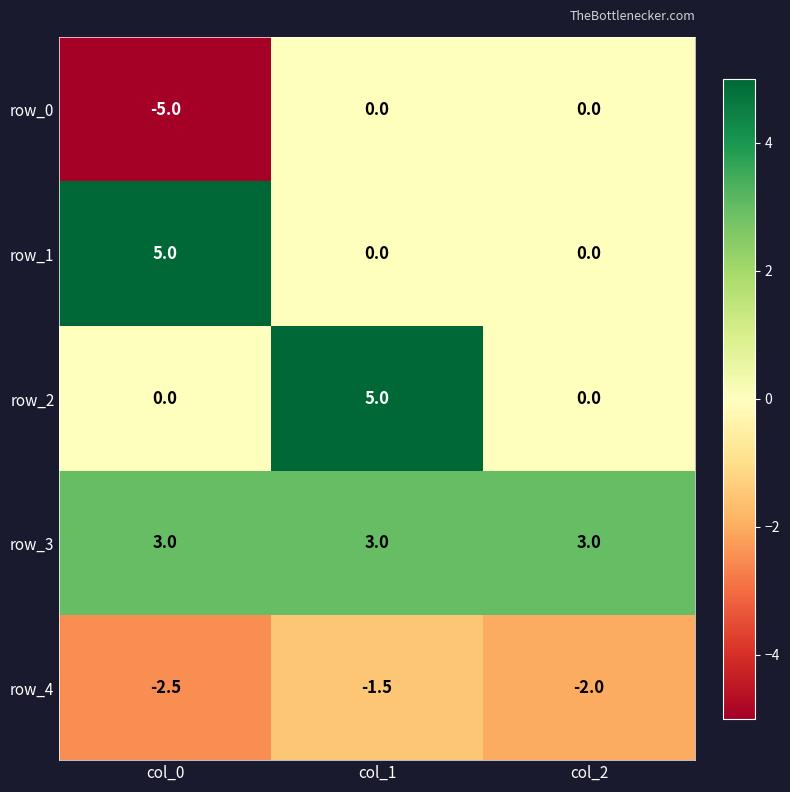

What is the sum of the row_1 values at col_1 and col_0?

5.0